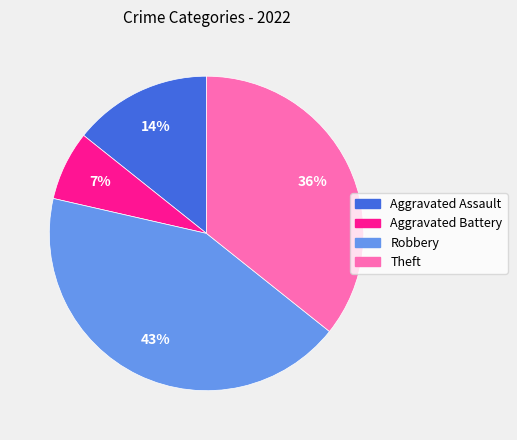

The Aggravated Assault slice represents 14% of the pie. True or false?

True